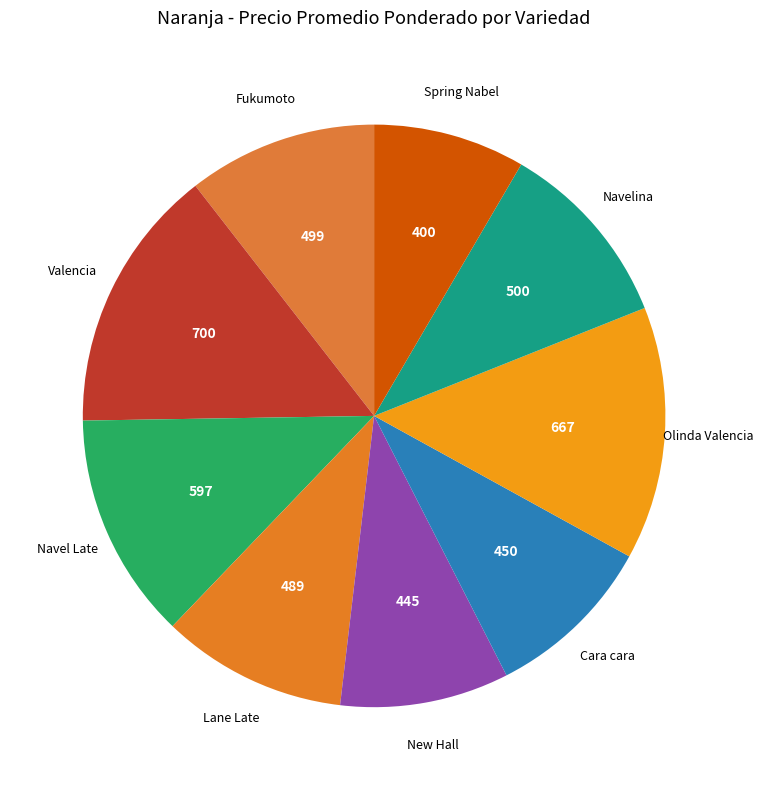

What is the smallest slice in the pie chart?

Spring Nabel